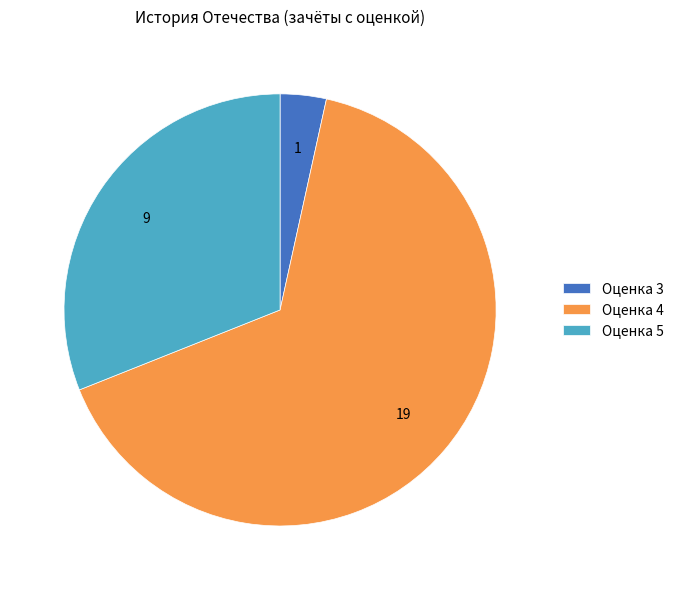

Approximately how many times larger is the value at Оценка 5 compared to Оценка 4?

0.5